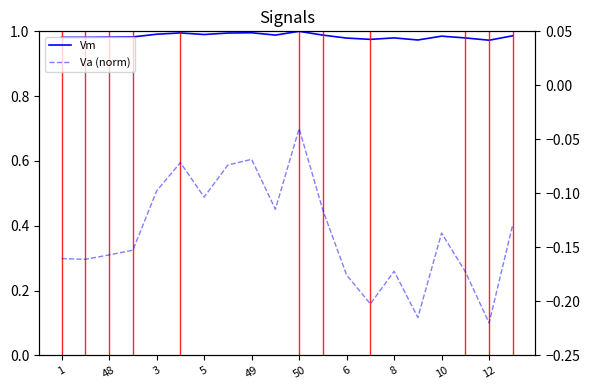

Reading right to left, list all the values displayed in this chart.

Vm: 1.0	1.0	1.0	1.0	1.0	1.0	1.0	1.0	1.0	1.0	1.0	1.0	1.0	1.0	1.0	1.0	1.0	1.0	1.0	1.0
Va (norm): 0.4	0.1	0.3	0.4	0.1	0.3	0.2	0.2	0.4	0.7	0.5	0.6	0.6	0.5	0.6	0.5	0.3	0.3	0.3	0.3
Va: -0.1	-0.2	-0.1	-0.1	-0.2	-0.1	-0.2	-0.1	-0.1	0.0	-0.1	-0.0	-0.0	-0.1	-0.0	-0.1	-0.1	-0.1	-0.1	-0.1